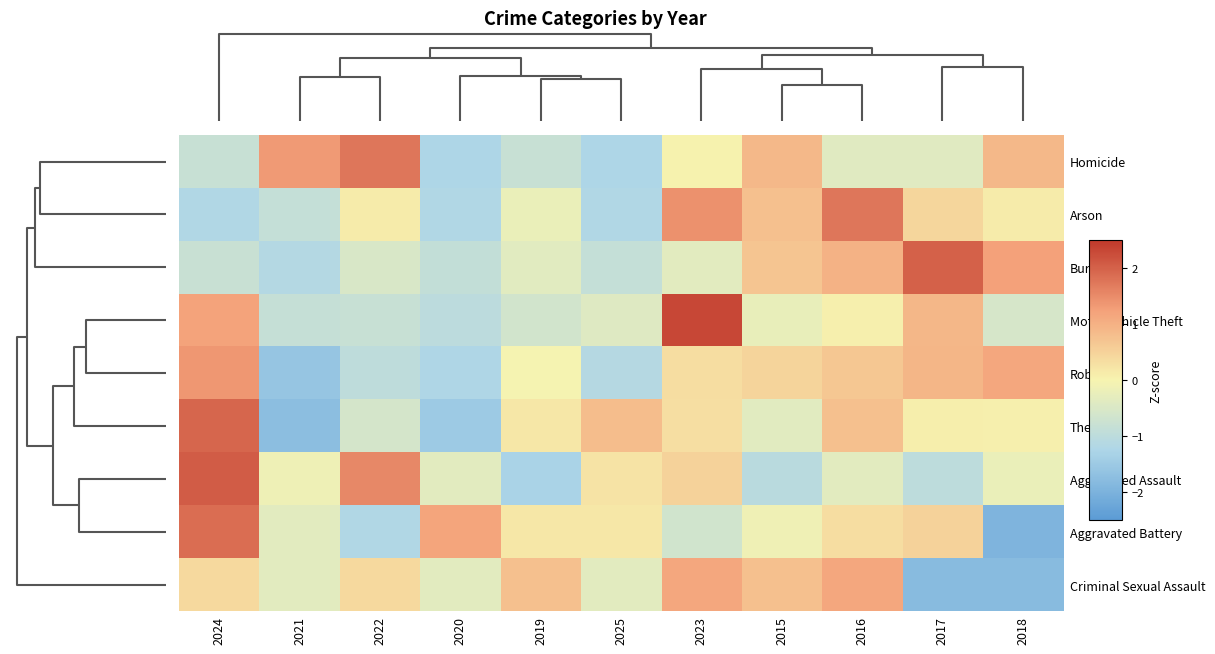

Reading left to right, transcribe all the data shown in this chart.

Homicide: 2024=-0.8	2021=1.3	2022=1.7	2020=-1.2	2019=-0.8	2025=-1.2	2023=0.0	2015=0.9	2016=-0.4	2017=-0.4	2018=0.9
Arson: 2024=-1.2	2021=-0.9	2022=0.1	2020=-1.2	2019=-0.2	2025=-1.2	2023=1.4	2015=0.8	2016=1.8	2017=0.4	2018=0.1
Burglary: 2024=-0.8	2021=-1.1	2022=-0.5	2020=-0.9	2019=-0.4	2025=-0.9	2023=-0.3	2015=0.7	2016=1.0	2017=2.0	2018=1.2
Motor Vehicle Theft: 2024=1.2	2021=-0.9	2022=-0.8	2020=-1.0	2019=-0.6	2025=-0.4	2023=2.3	2015=-0.2	2016=0.1	2017=0.9	2018=-0.6
Robbery: 2024=1.4	2021=-1.6	2022=-1.0	2020=-1.2	2019=-0.0	2025=-1.1	2023=0.3	2015=0.5	2016=0.7	2017=0.9	2018=1.1
Theft: 2024=2.0	2021=-1.8	2022=-0.6	2020=-1.5	2019=0.2	2025=0.8	2023=0.3	2015=-0.4	2016=0.8	2017=0.1	2018=0.1
Aggravated Assault: 2024=2.1	2021=-0.1	2022=1.5	2020=-0.3	2019=-1.3	2025=0.2	2023=0.5	2015=-1.0	2016=-0.3	2017=-1.0	2018=-0.2
Aggravated Battery: 2024=1.9	2021=-0.3	2022=-1.2	2020=1.2	2019=0.2	2025=0.2	2023=-0.7	2015=-0.1	2016=0.3	2017=0.5	2018=-1.9
Criminal Sexual Assault: 2024=0.4	2021=-0.3	2022=0.4	2020=-0.3	2019=0.8	2025=-0.3	2023=1.1	2015=0.8	2016=1.1	2017=-1.8	2018=-1.8